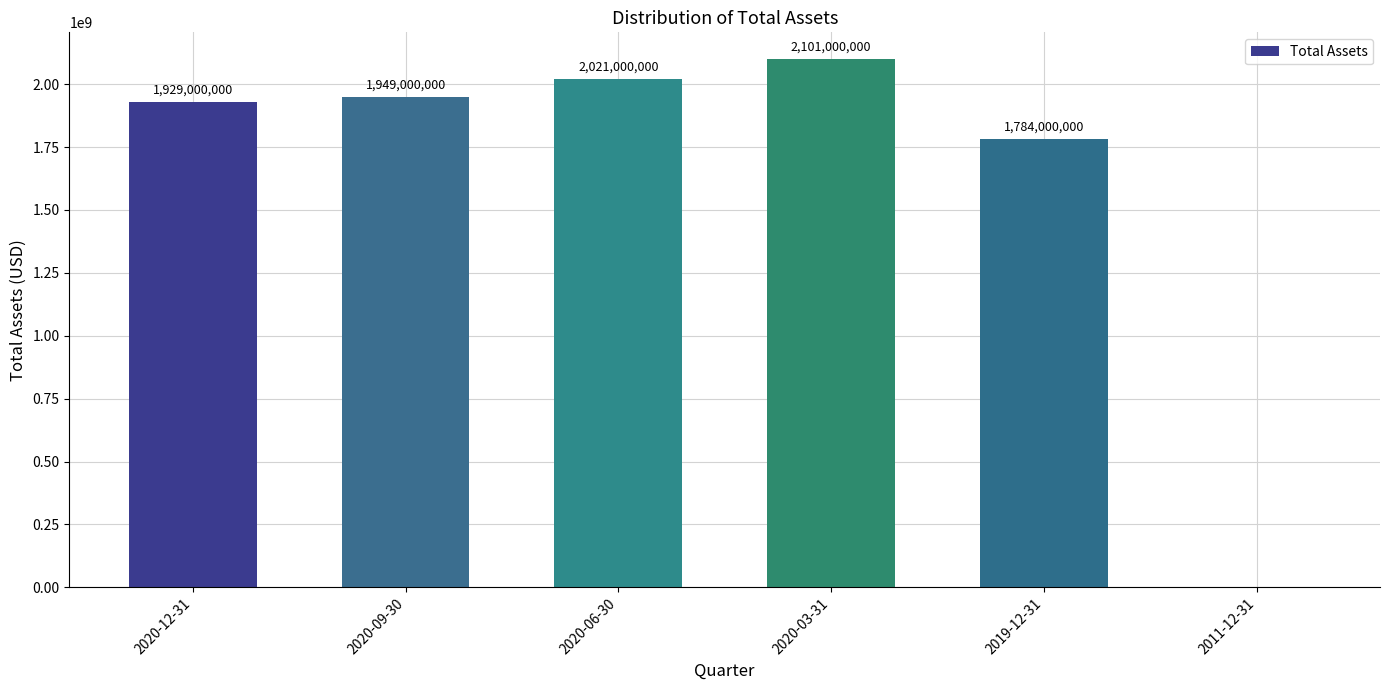

How many values are above zero?

5